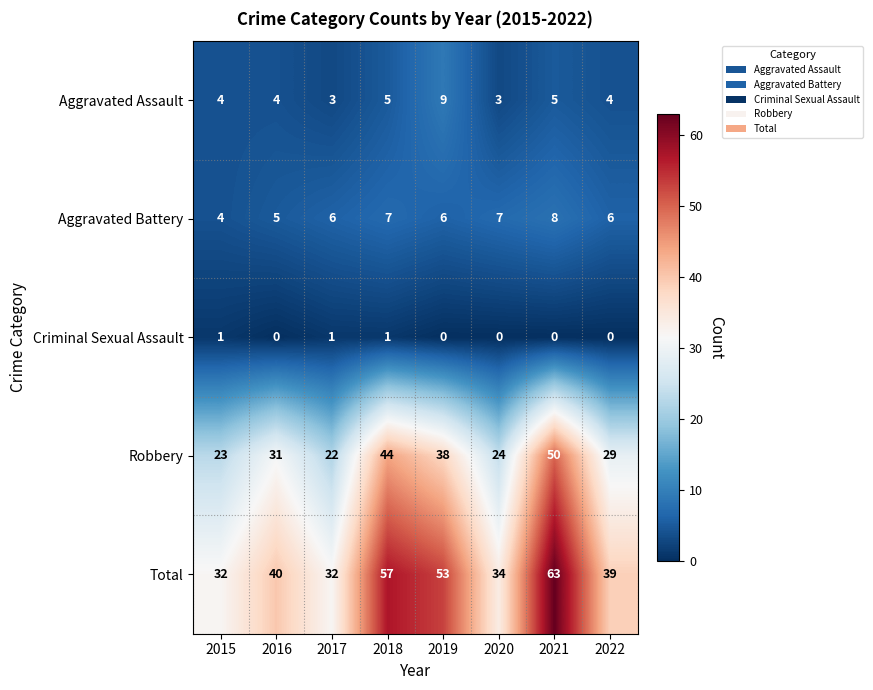

What is the difference between the highest and lowest values at 2021?

63